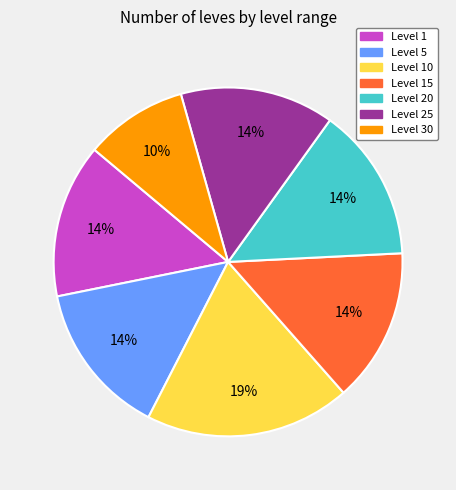

Which slice is the smallest?

Level 30